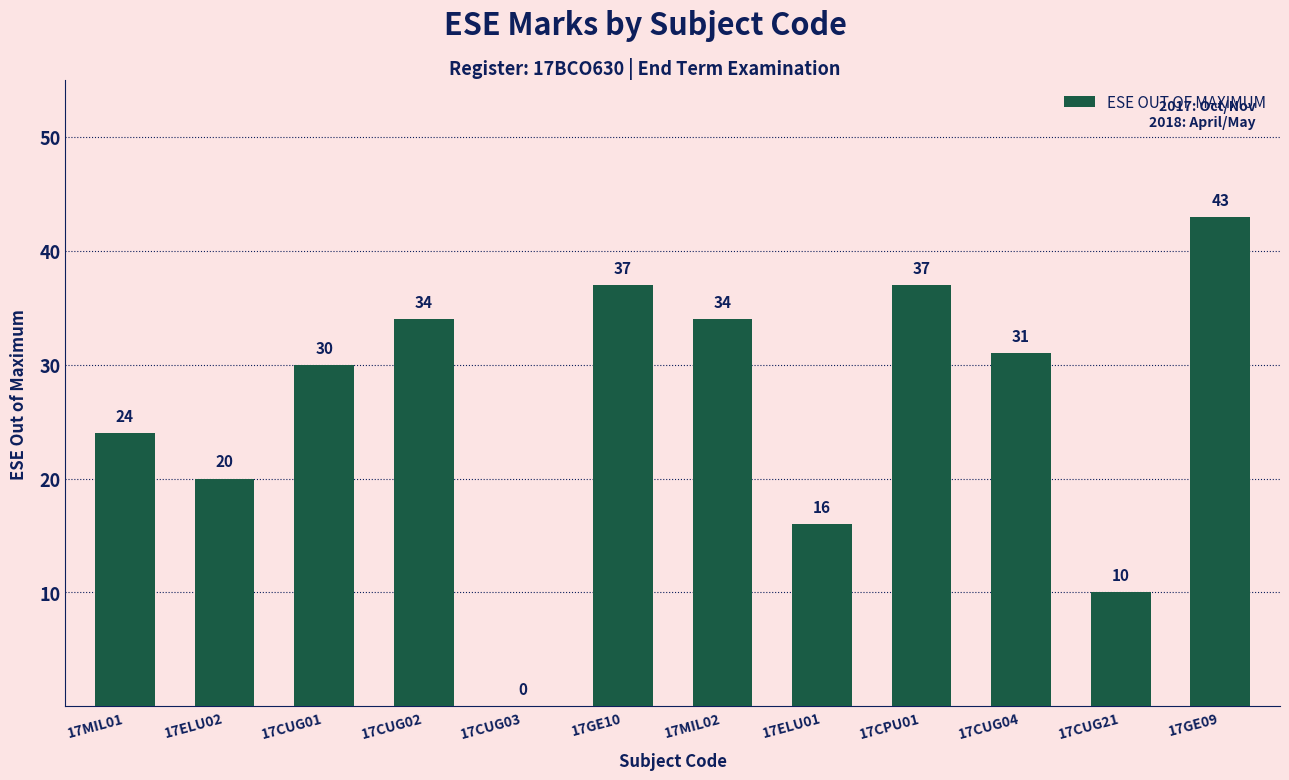

Where is the data nearest to the value 21?

17ELU02